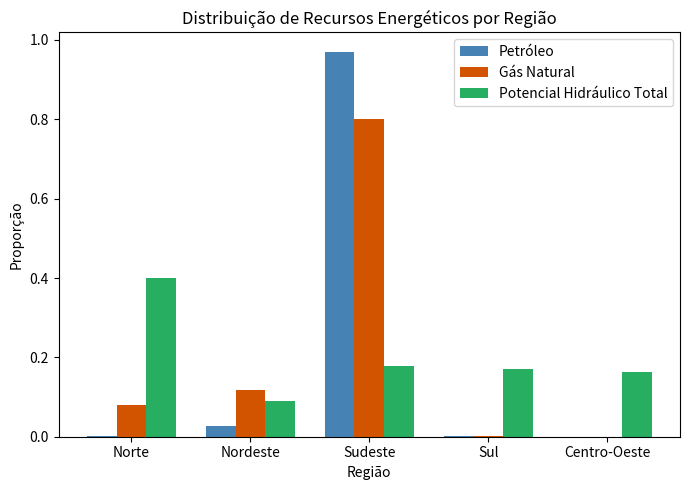

At which category is the sum across all series the highest?

Sudeste